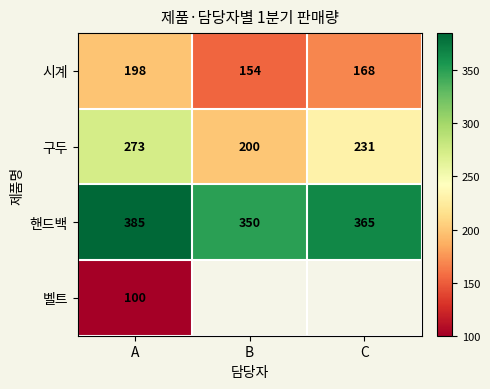

What is the difference between the maximum and minimum values in the 시계 series?

44